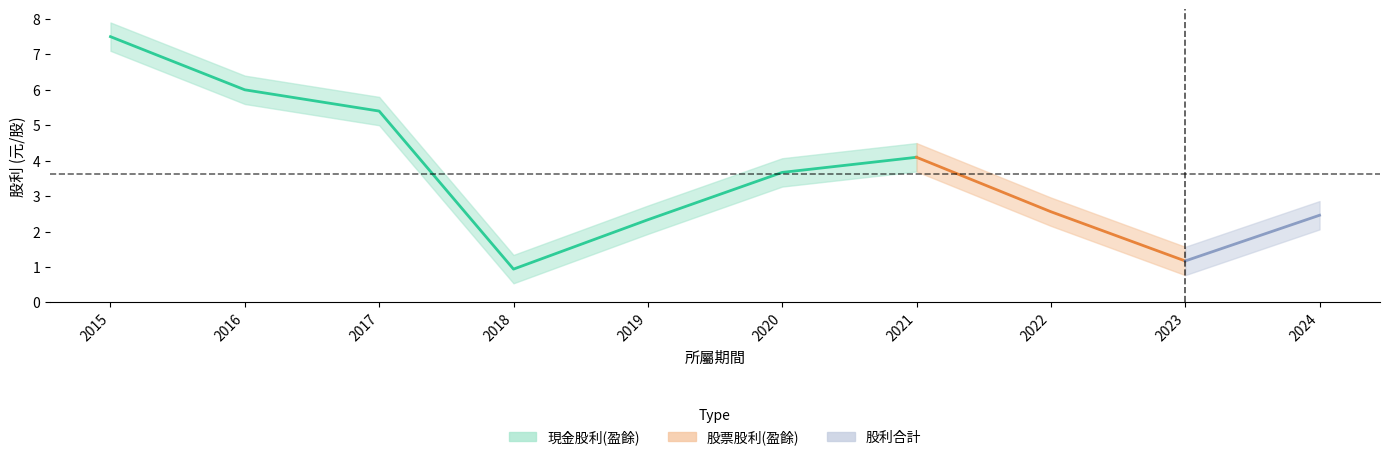

Which series has the largest range (max minus min)?

現金股利(盈餘)